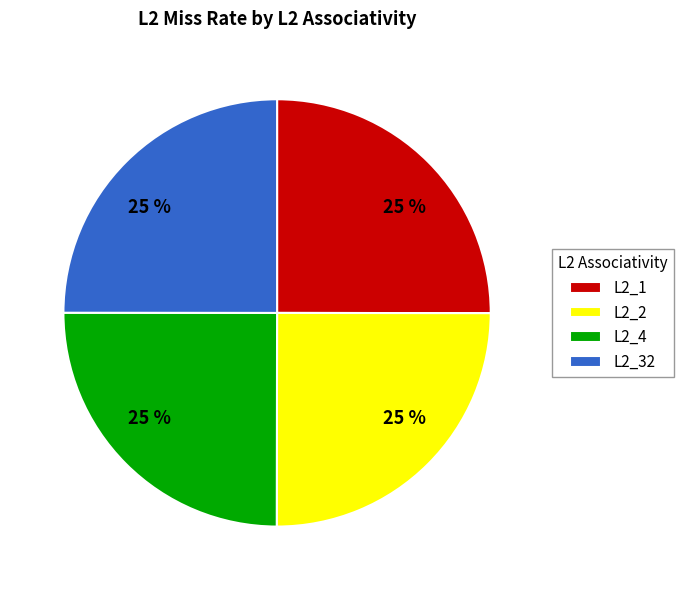

True or false: L2_2 accounts for 25% of the total.

True